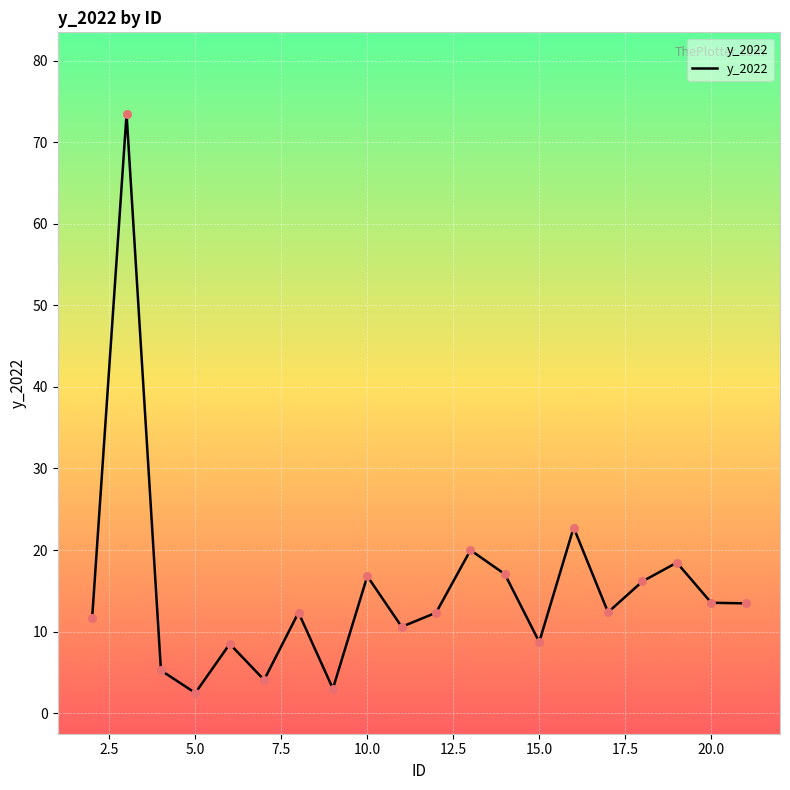

What is the maximum value shown in the chart?

73.5